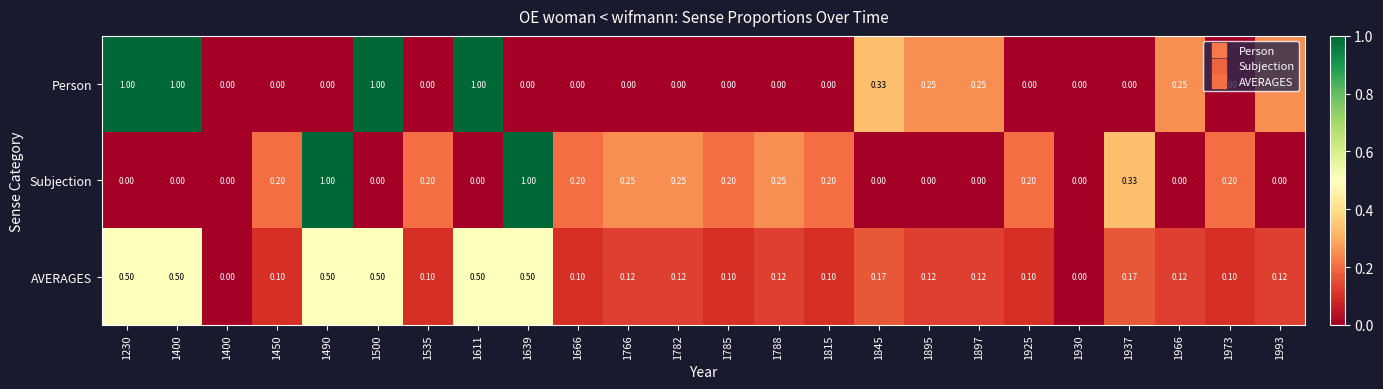

Reading left to right, transcribe all the data shown in this chart.

Person: 1230=1.0	1400=1.0	1400=0.0	1450=0.0	1490=0.0	1500=1.0	1535=0.0	1611=1.0	1639=0.0	1666=0.0	1766=0.0	1782=0.0	1785=0.0	1788=0.0	1815=0.0	1845=0.3	1895=0.2	1897=0.2	1925=0.0	1930=0.0	1937=0.0	1966=0.2	1973=0.0	1993=0.2
Subjection: 1230=0.0	1400=0.0	1400=0.0	1450=0.2	1490=1.0	1500=0.0	1535=0.2	1611=0.0	1639=1.0	1666=0.2	1766=0.2	1782=0.2	1785=0.2	1788=0.2	1815=0.2	1845=0.0	1895=0.0	1897=0.0	1925=0.2	1930=0.0	1937=0.3	1966=0.0	1973=0.2	1993=0.0
AVERAGES: 1230=0.5	1400=0.5	1400=0.0	1450=0.1	1490=0.5	1500=0.5	1535=0.1	1611=0.5	1639=0.5	1666=0.1	1766=0.1	1782=0.1	1785=0.1	1788=0.1	1815=0.1	1845=0.2	1895=0.1	1897=0.1	1925=0.1	1930=0.0	1937=0.2	1966=0.1	1973=0.1	1993=0.1